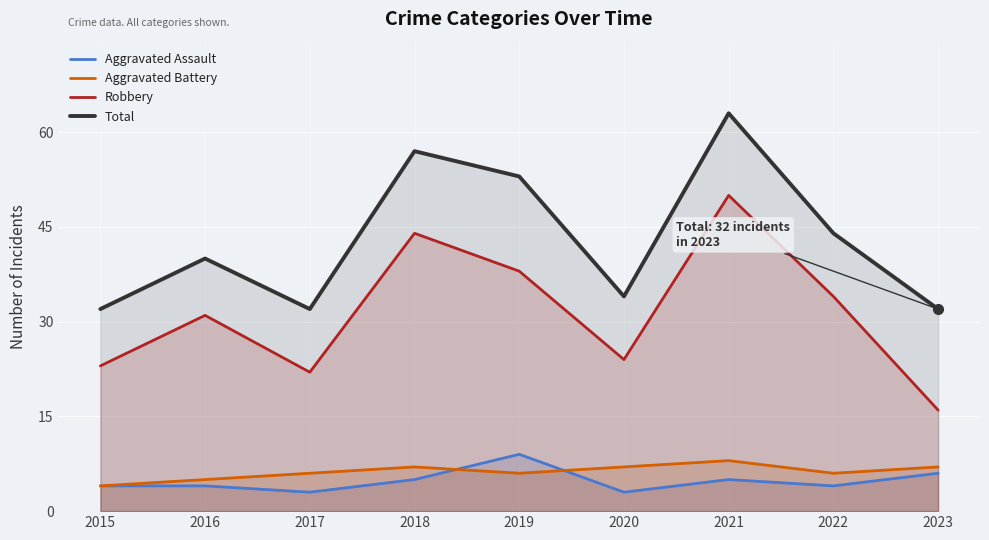

What is the value of the Aggravated Assault point at the 6th from the left?

3